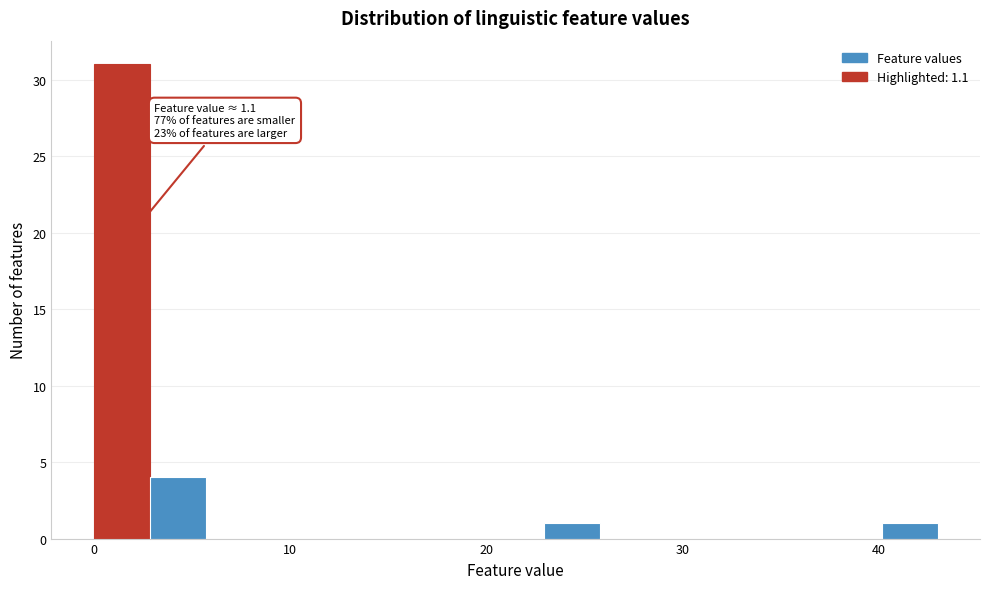

Read against the x-axis, roughly where is the centre of the tallest bar?

1